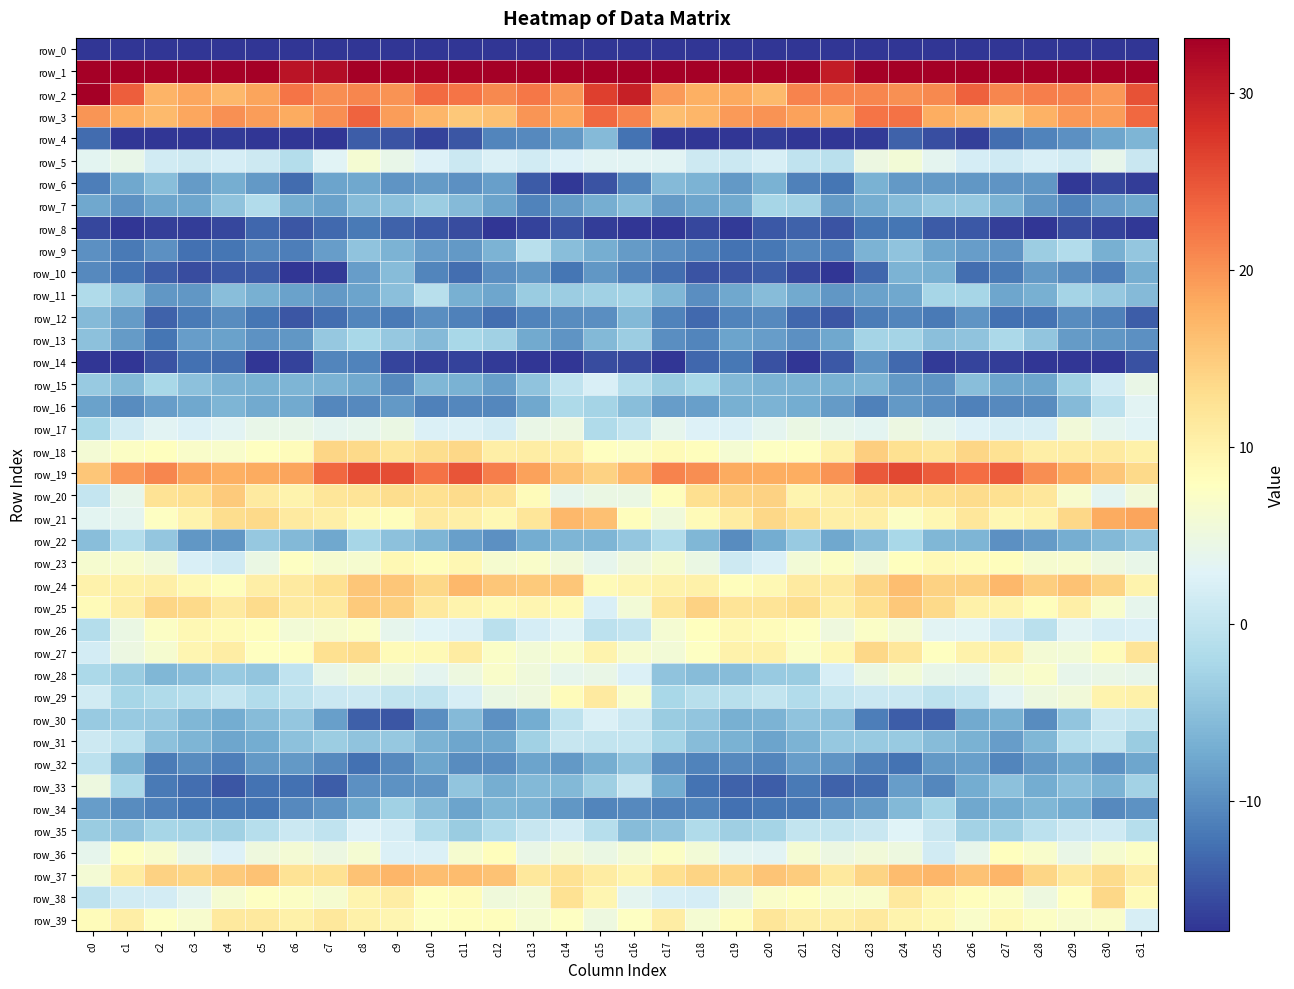

Where does the row_30 series first go above -5?

c0